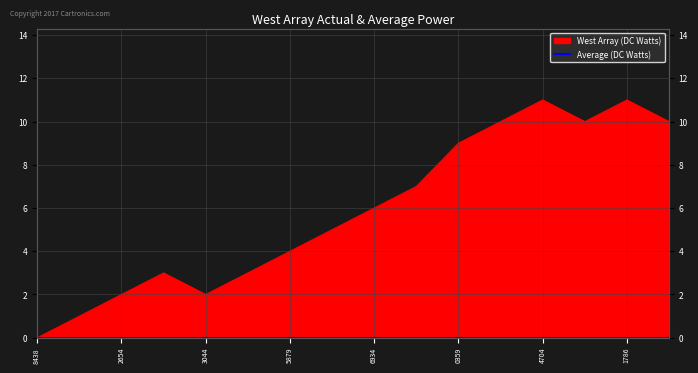

What is the value of the 12th point from the left?

10